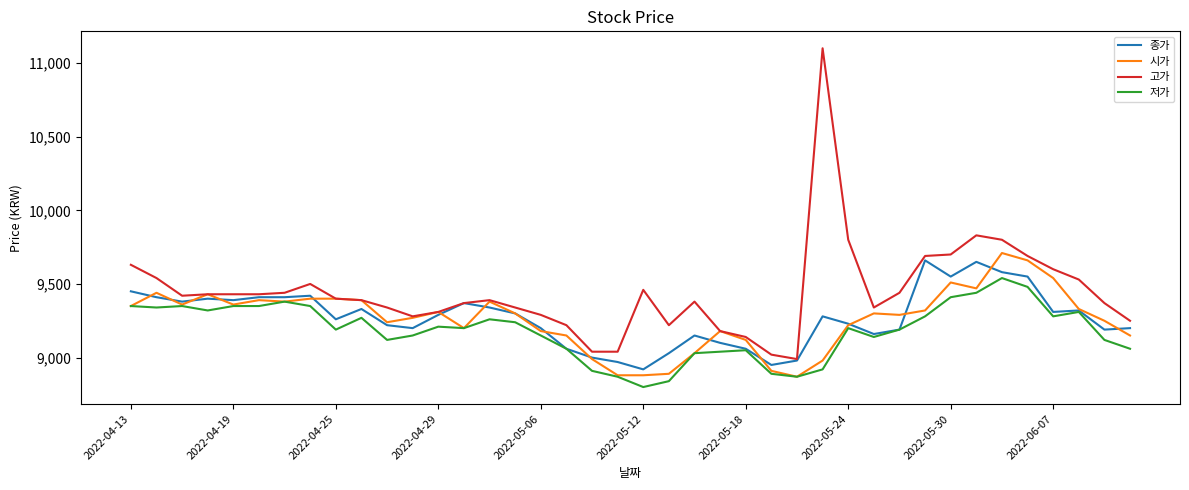

Which series has the largest range (max minus min)?

고가